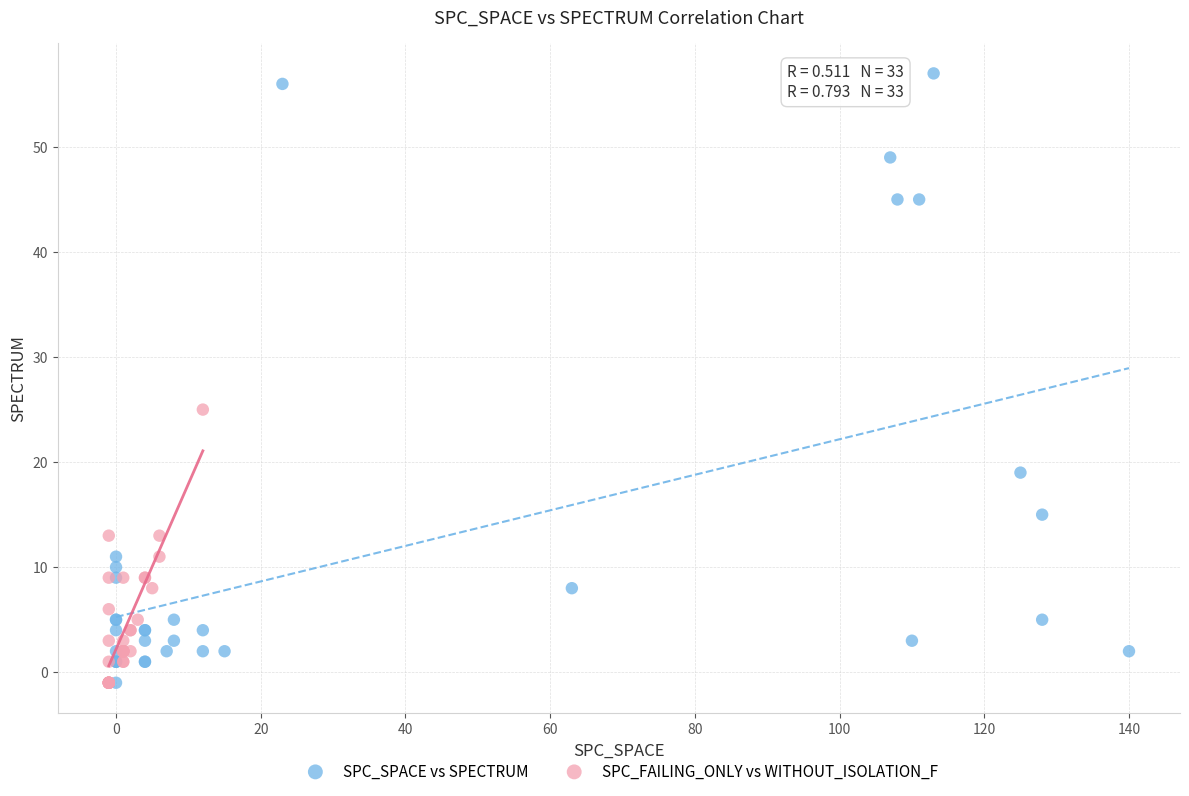

Which series contains the highest Y value?

SPC_SPACE vs SPECTRUM